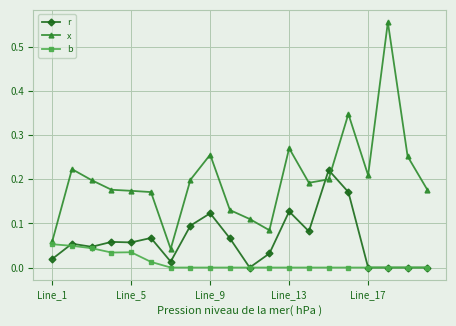

Which series has the largest total across all categories?

x